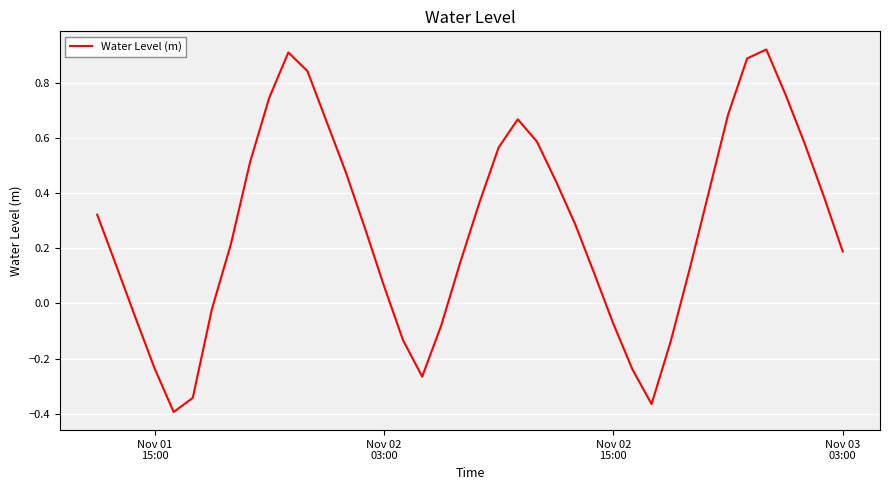

How many values are above zero?

28